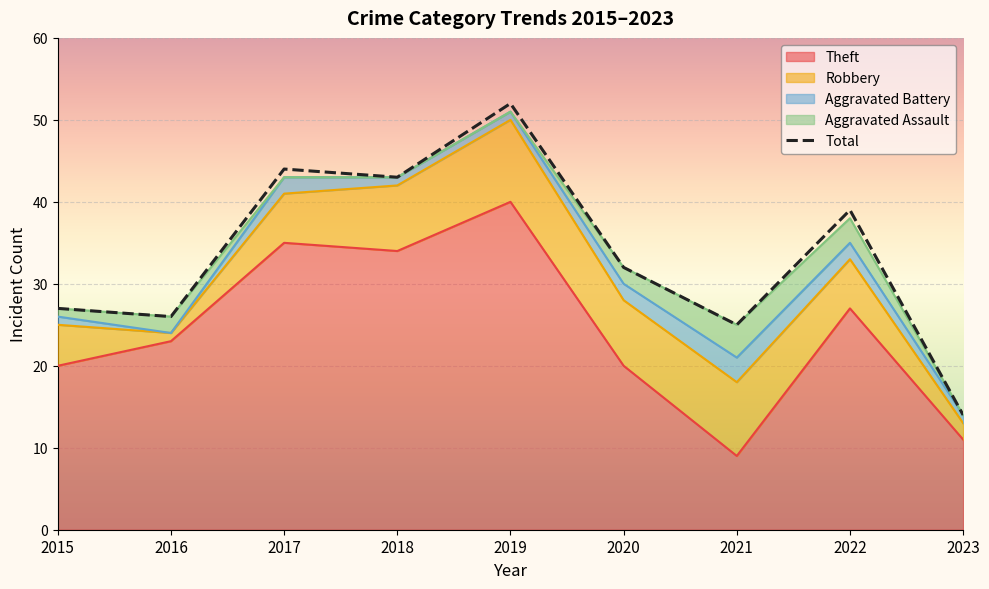

How many values are below 32?

4